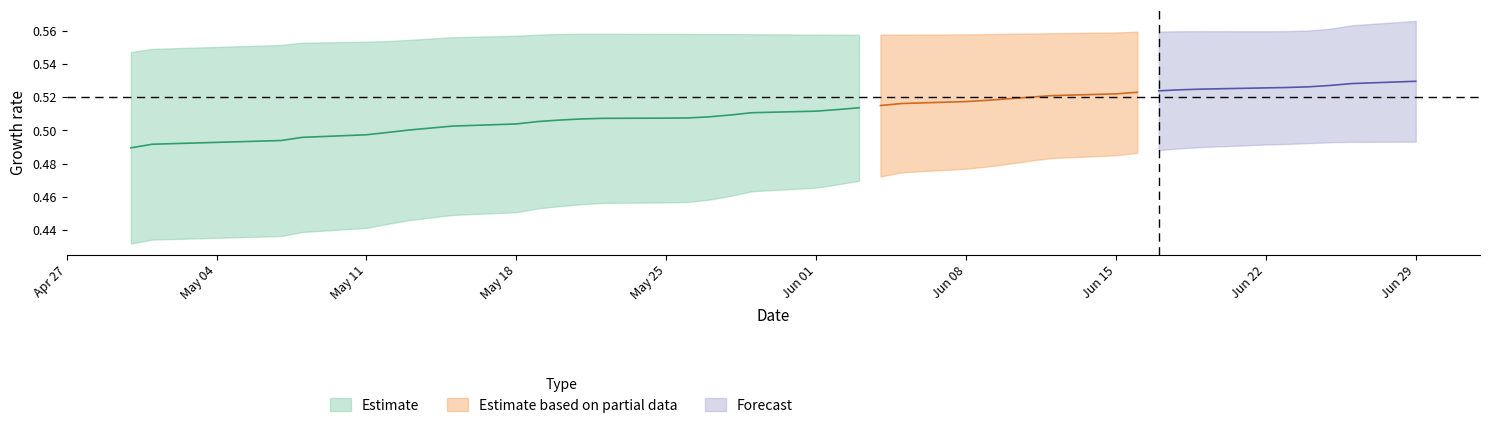

The value of saya_divide_mean at 39 is 0.8. True or false?

False